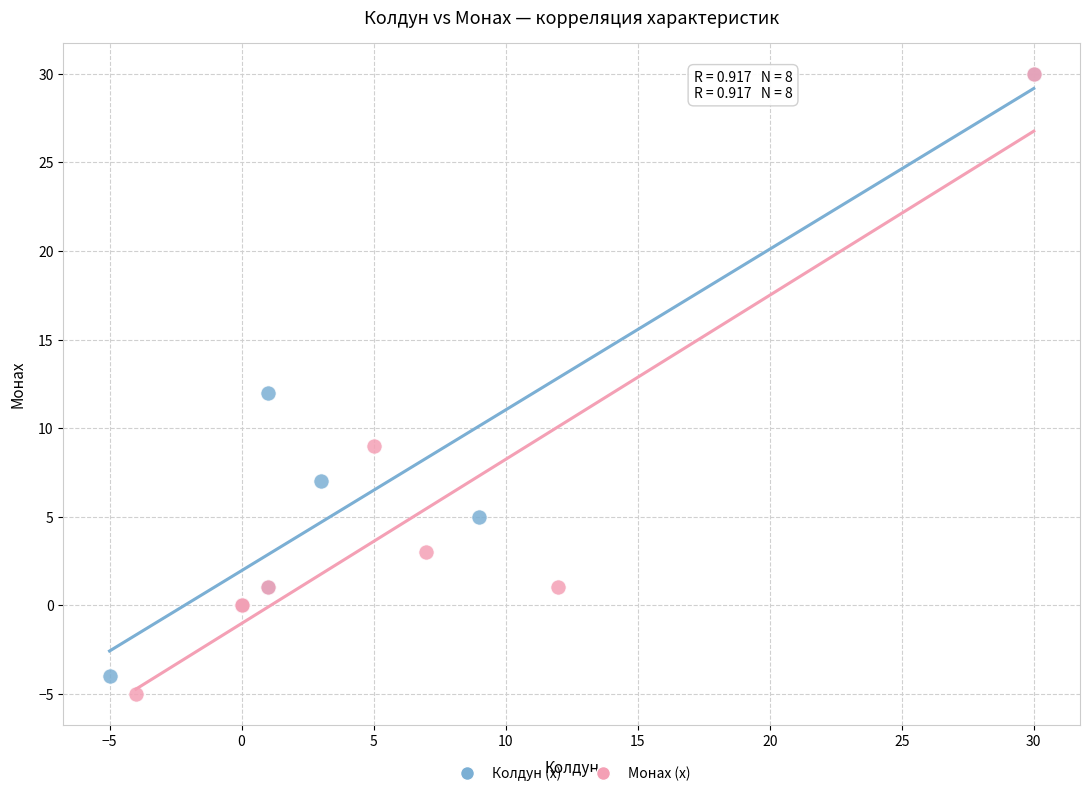

Which series has the largest Y range (max minus min)?

Монах (x)